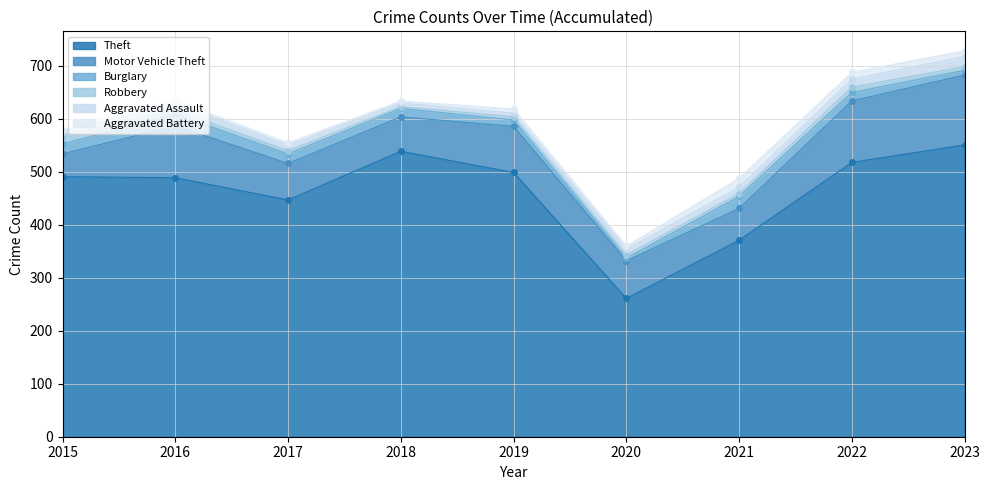

Which series has the largest total across all categories?

Theft